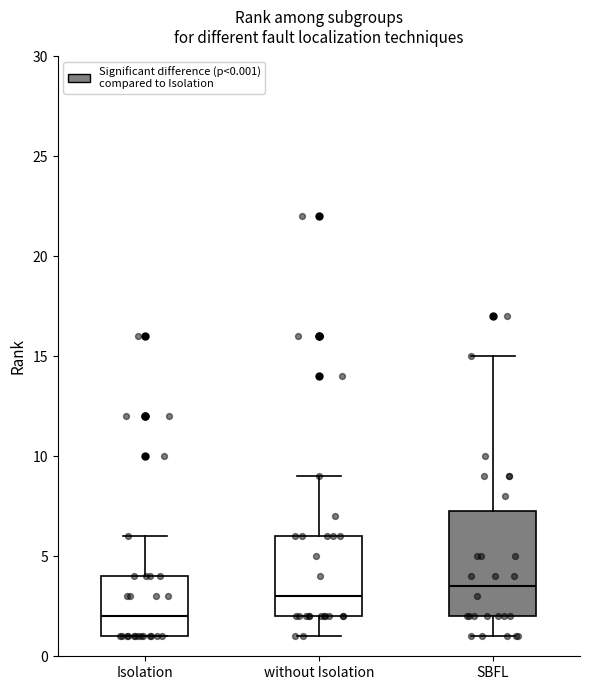

Which box is the tallest, from its lower edge to its upper edge?

SBFL